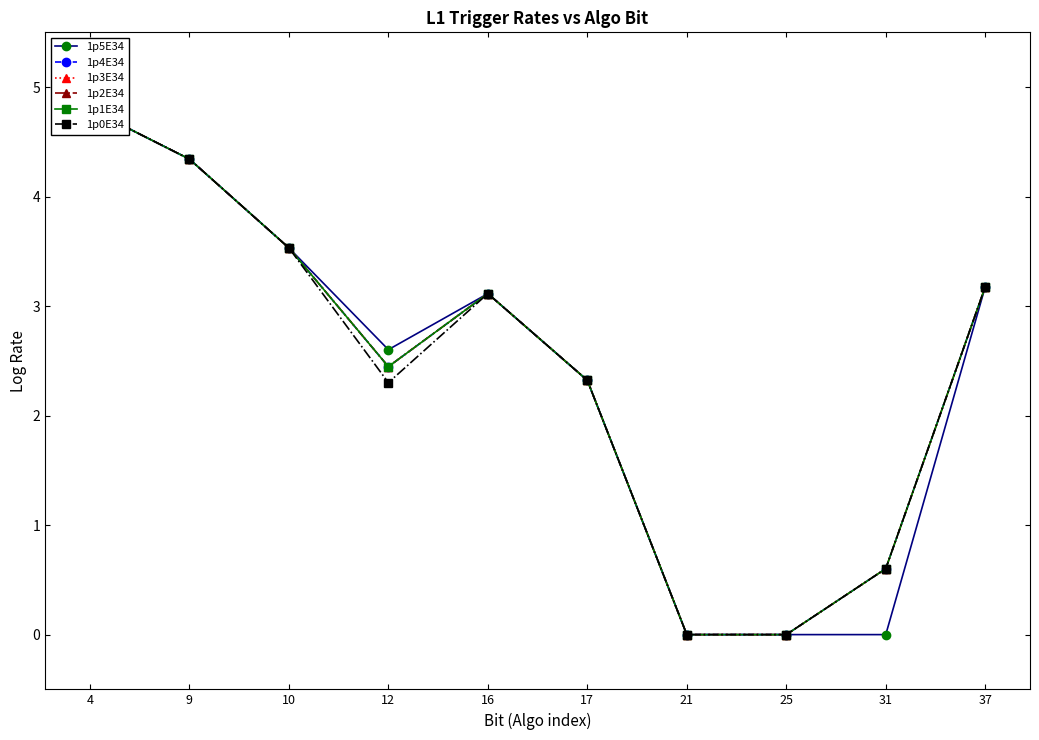

Is the value of 1p1E34 at 9 greater than the value of 1p2E34 at 31?

Yes